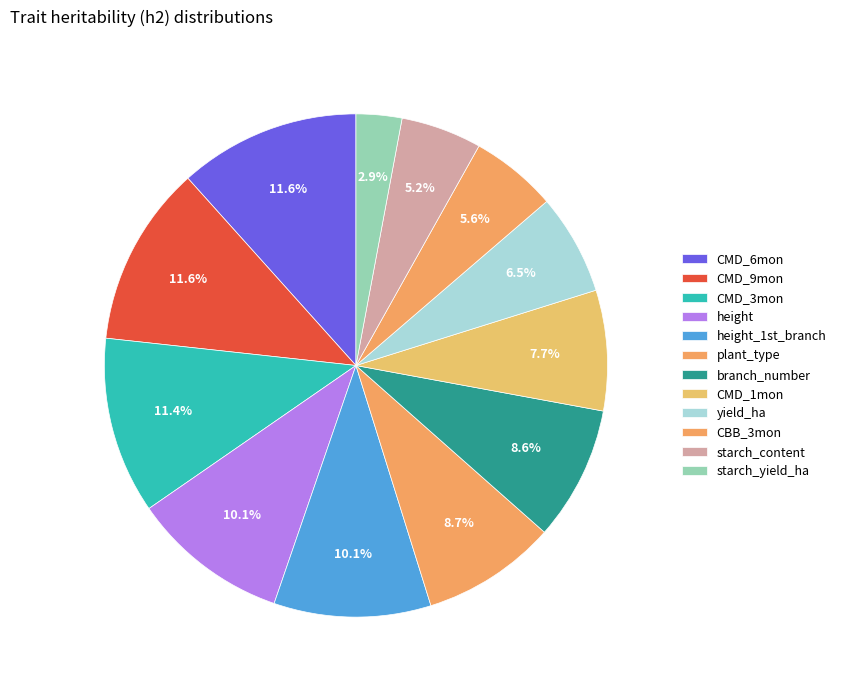

What is the smallest slice in the pie chart?

starch_yield_ha